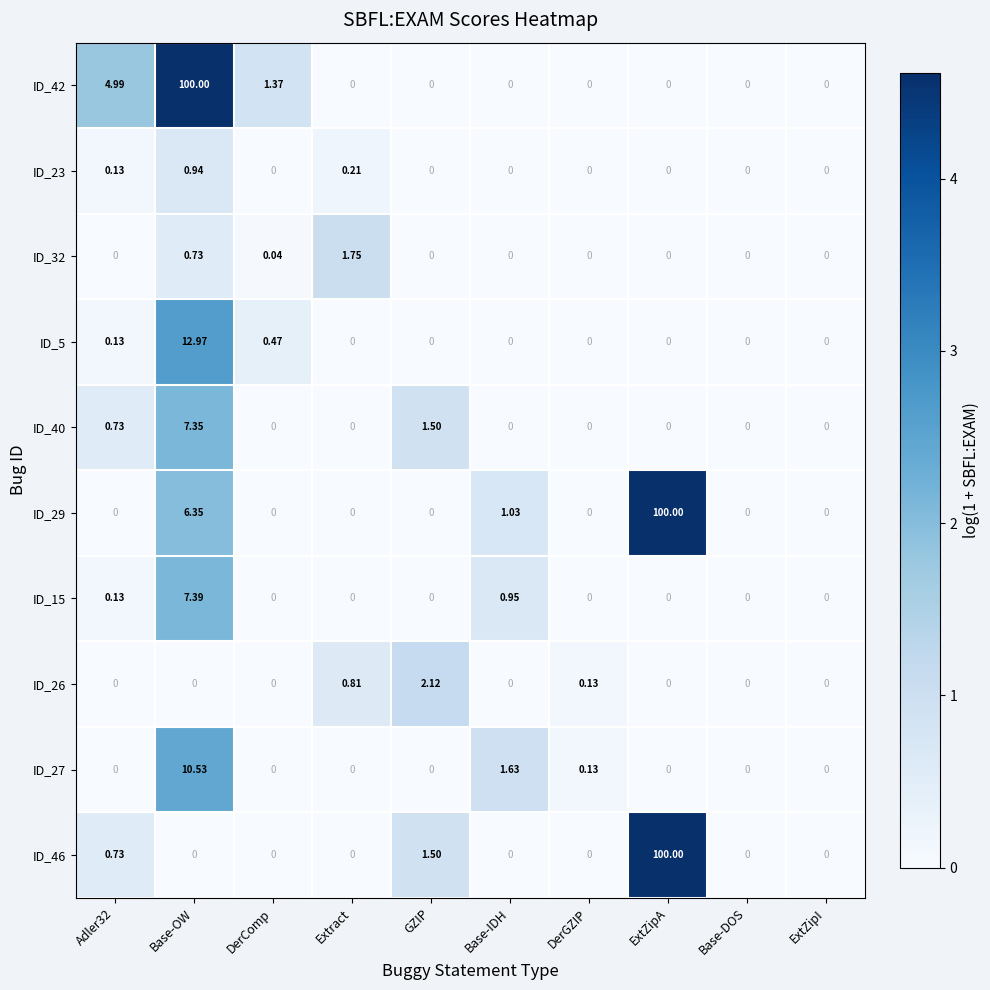

At which category is the sum across all series the highest?

ExtZipA